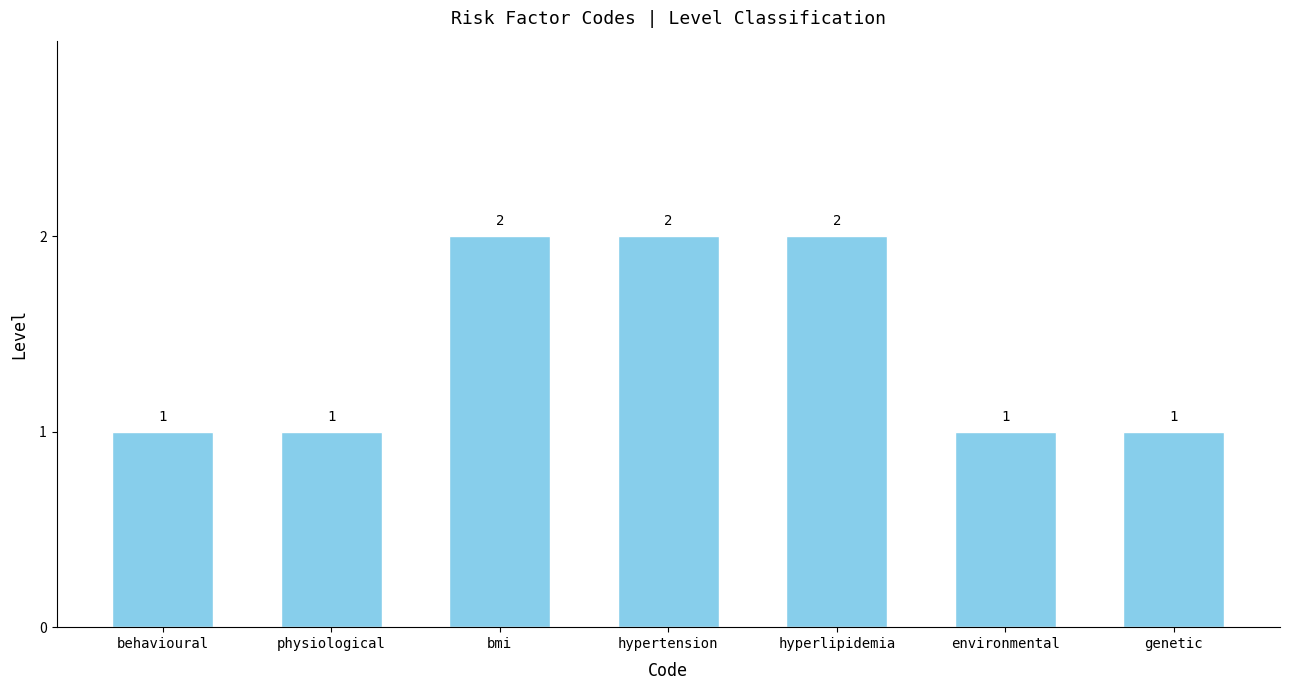

Reading right to left, what are all the values shown in this chart?

1	1	2	2	2	1	1